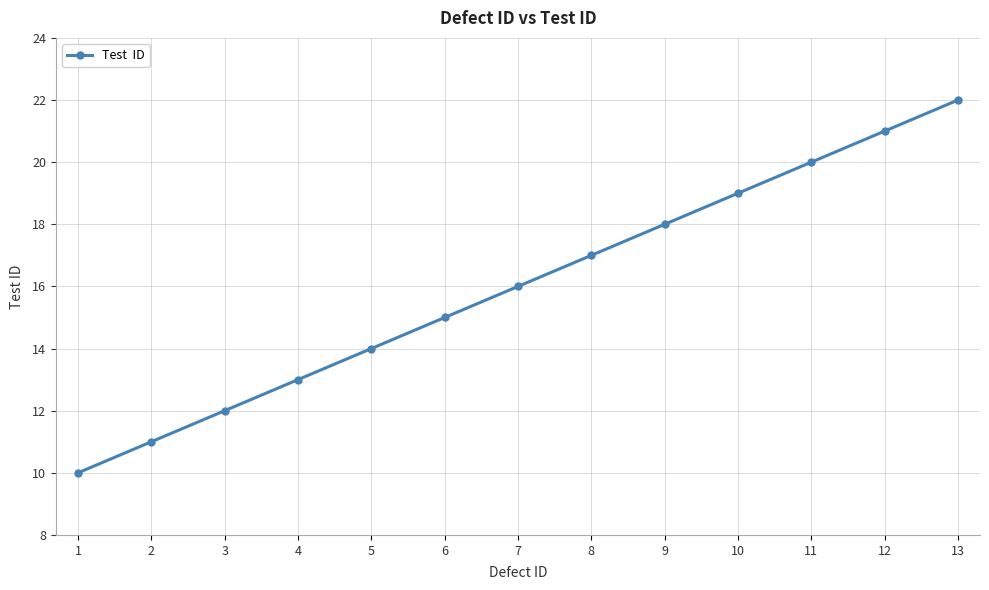

What is the change in value from 9 to 11?

+2